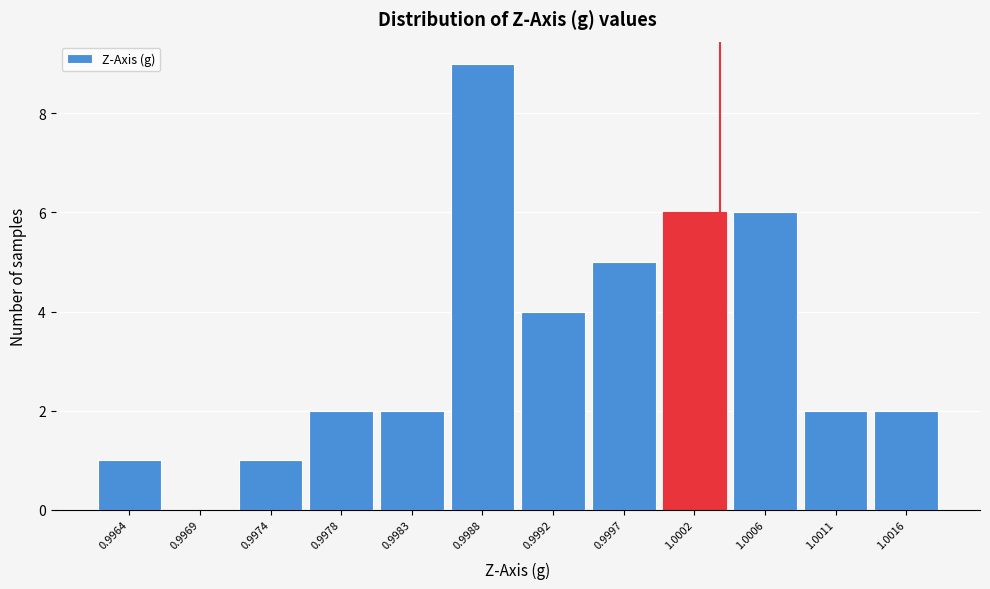

Reading left to right, transcribe all the data shown in this chart.

0.9964=1	0.9969=0	0.9974=1	0.9978=2	0.9983=2	0.9988=9	0.9992=4	0.9997=5	1.0002=6	1.0006=6	1.0011=2	1.0016=2